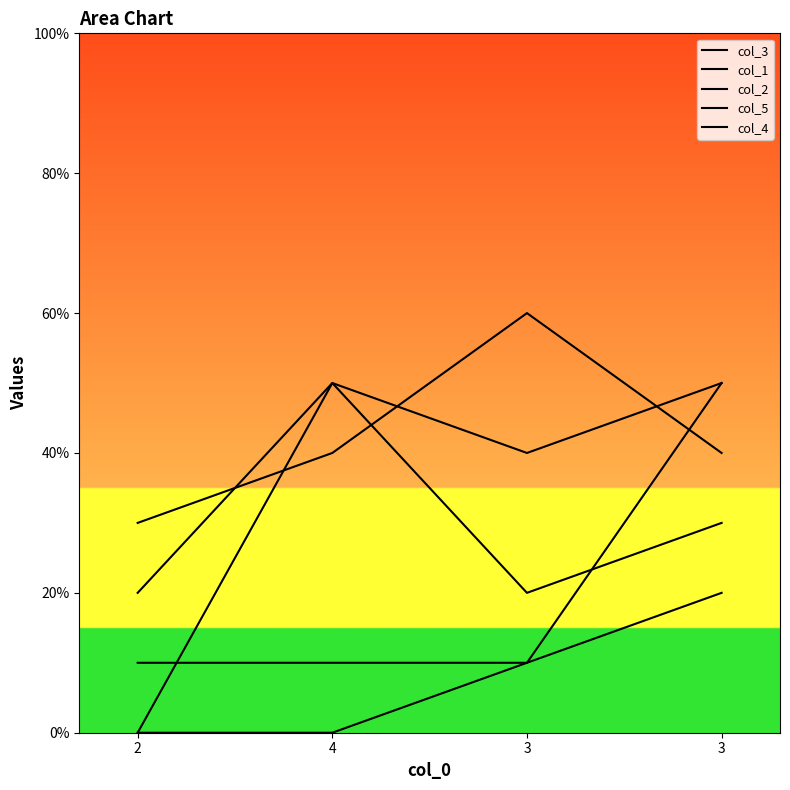

Where is the first local minimum for col_5?

3